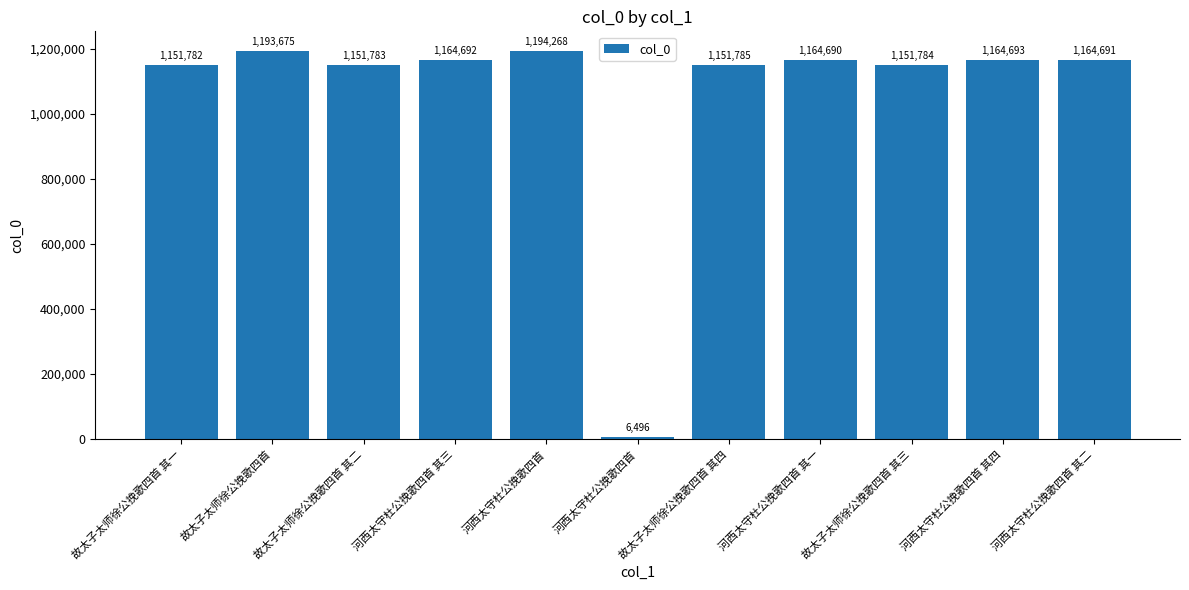

How many distinct data groups are displayed?

1